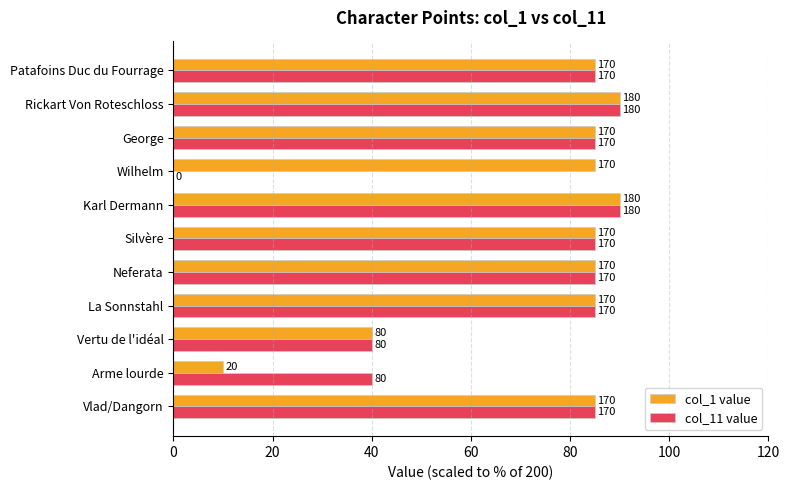

What are all the series names shown in the legend?

col_1 value, col_11 value